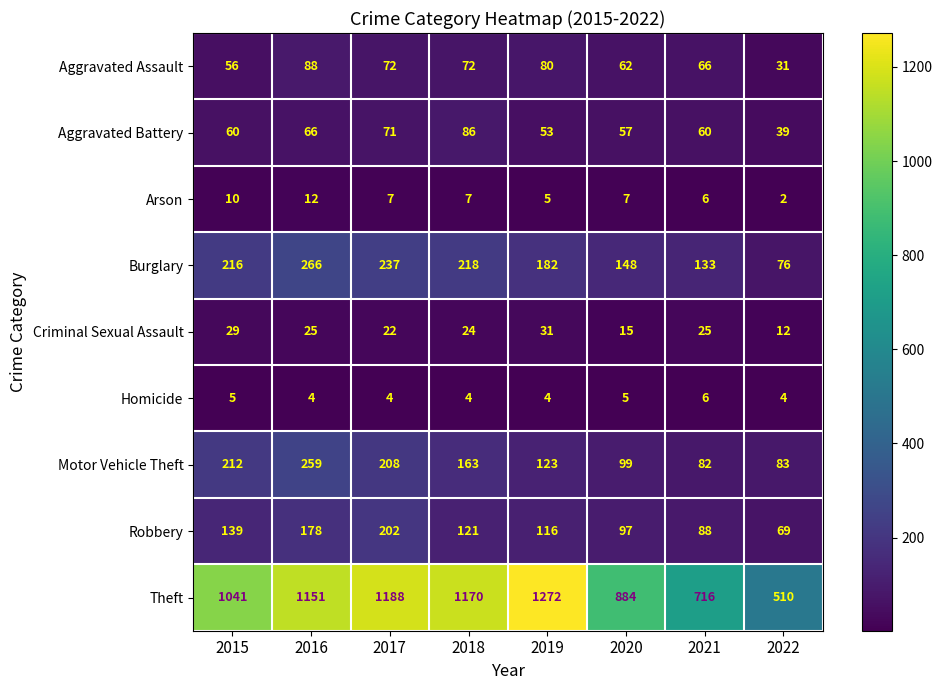

Is it true that Aggravated Assault equals 27 at 2016?

False